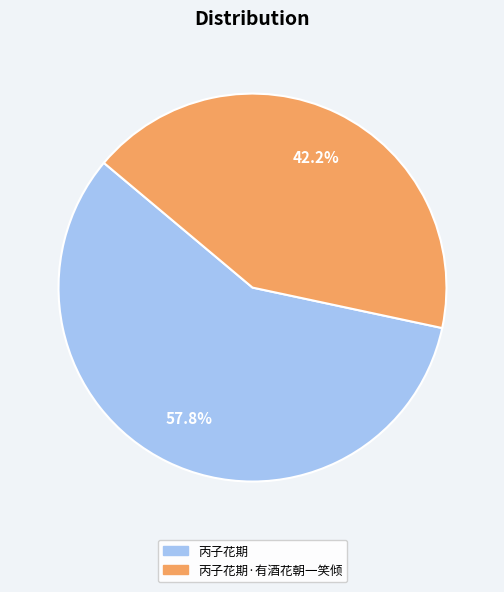

Count the number of slices in the pie.

2